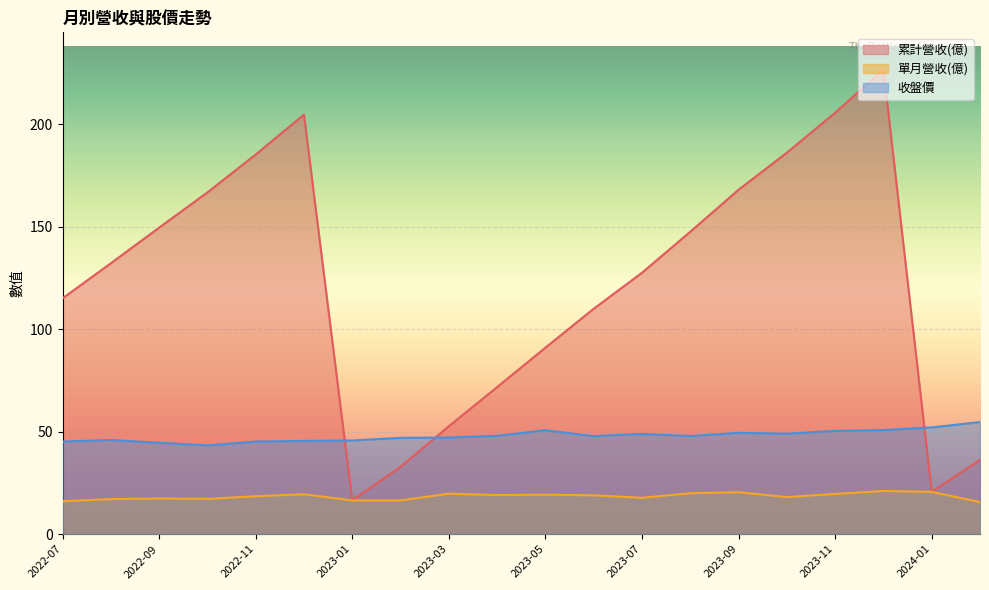

How many lines are shown in the chart?

3